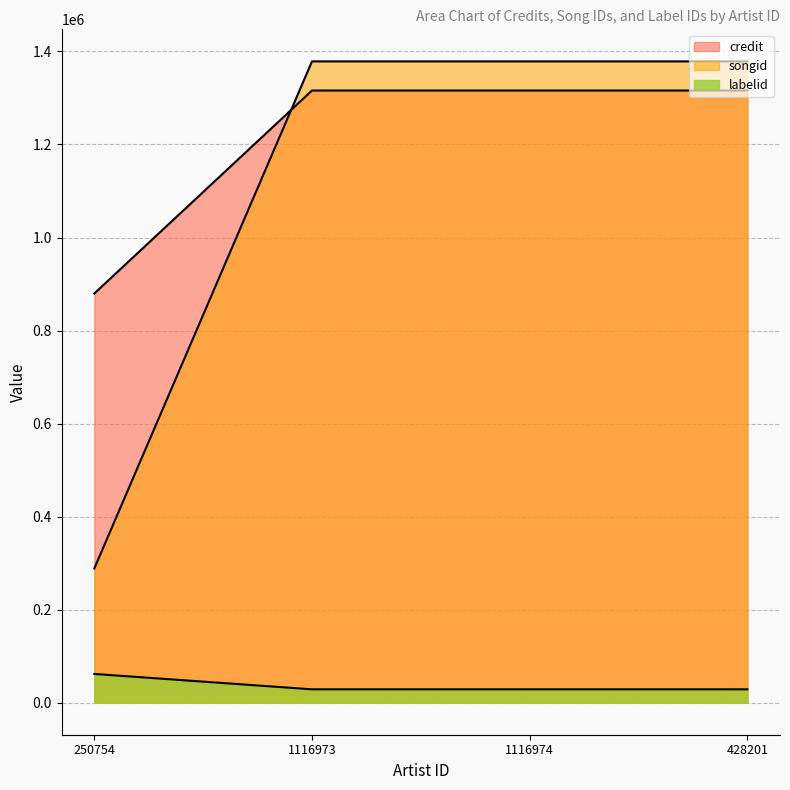

The labelid series shows 106213 at 250754. True or false?

False